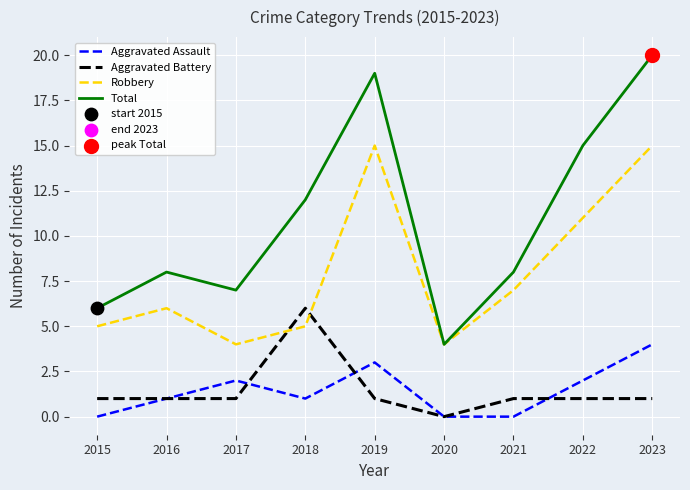

Between 2016 and 2023, which series saw the biggest shift?

Total